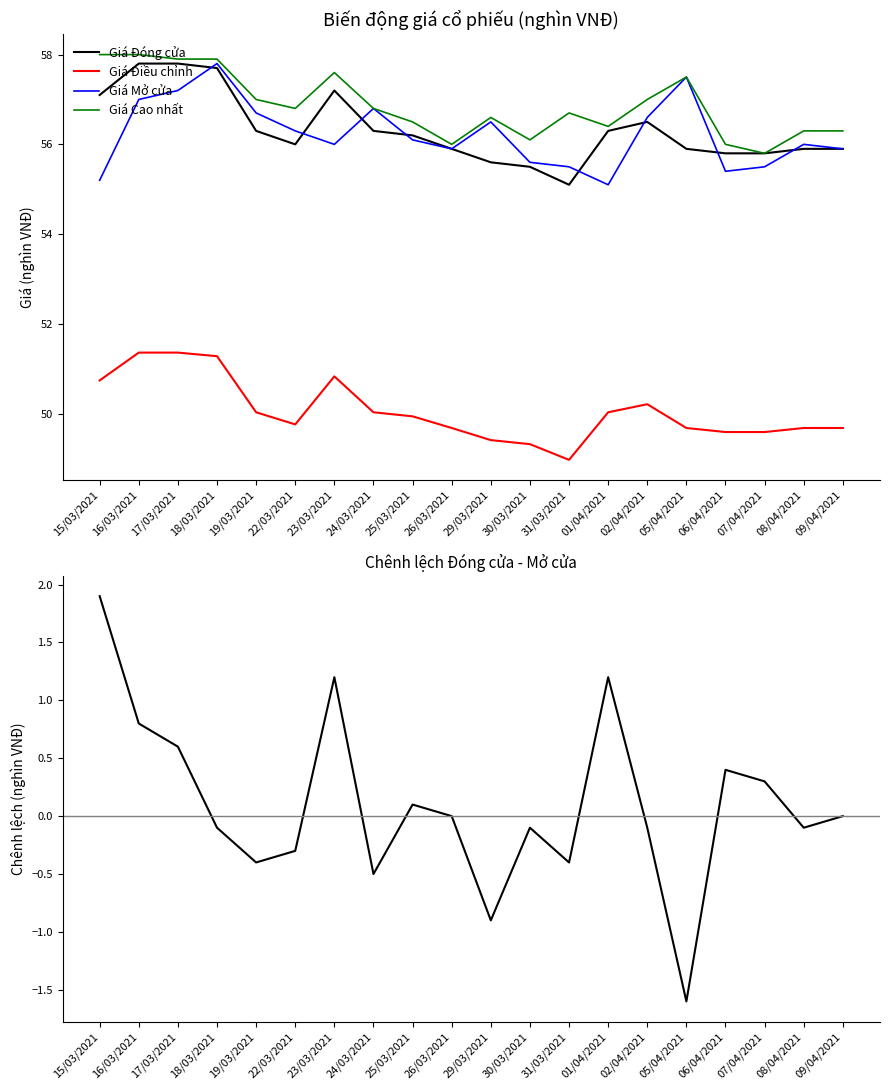

At which category does Giá Cao nhất reach its first local peak?

23/03/2021